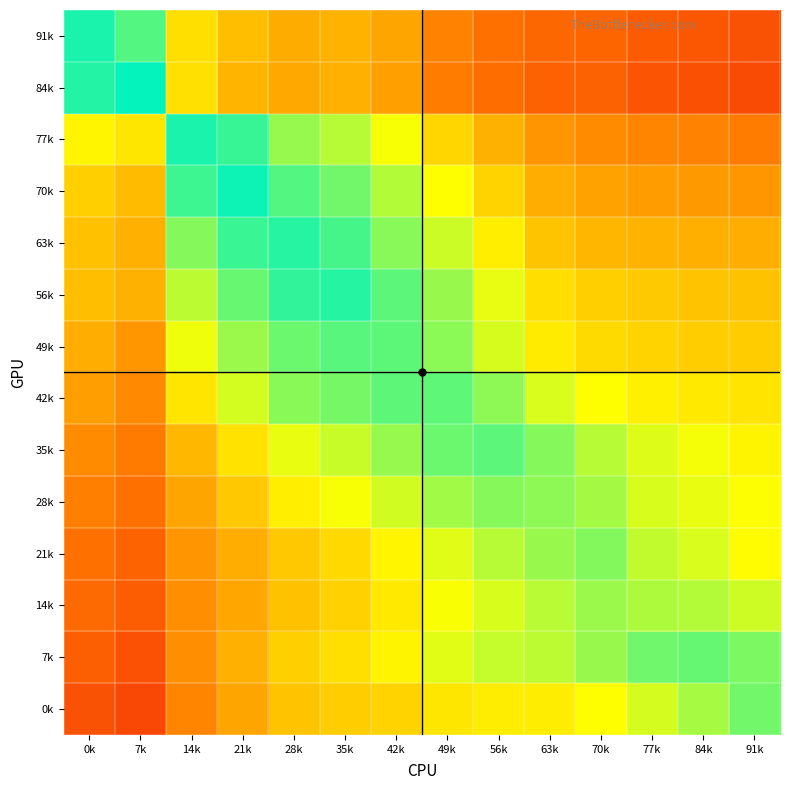

Reading left to right, extract all data points from this chart.

0k: 0k=0.2	7k=0.2	14k=0.4	21k=0.5	28k=0.5	35k=0.5	42k=0.6	49k=0.6	56k=0.6	63k=0.6	70k=0.7	77k=0.7	84k=0.8	91k=0.9
7k: 0k=0.3	7k=0.2	14k=0.4	21k=0.5	28k=0.6	35k=0.6	42k=0.6	49k=0.7	56k=0.7	63k=0.8	70k=0.8	77k=0.9	84k=0.9	91k=0.8
14k: 0k=0.3	7k=0.3	14k=0.4	21k=0.5	28k=0.5	35k=0.6	42k=0.6	49k=0.7	56k=0.7	63k=0.8	70k=0.8	77k=0.8	84k=0.8	91k=0.7
21k: 0k=0.3	7k=0.3	14k=0.4	21k=0.5	28k=0.5	35k=0.6	42k=0.6	49k=0.7	56k=0.8	63k=0.8	70k=0.8	77k=0.7	84k=0.7	91k=0.7
28k: 0k=0.4	7k=0.3	14k=0.5	21k=0.5	28k=0.6	35k=0.7	42k=0.7	49k=0.8	56k=0.8	63k=0.8	70k=0.8	77k=0.7	84k=0.7	91k=0.7
35k: 0k=0.4	7k=0.4	14k=0.5	21k=0.6	28k=0.7	35k=0.7	42k=0.8	49k=0.9	56k=0.9	63k=0.8	70k=0.8	77k=0.7	84k=0.7	91k=0.6
42k: 0k=0.4	7k=0.4	14k=0.6	21k=0.7	28k=0.8	35k=0.8	42k=0.9	49k=0.9	56k=0.8	63k=0.7	70k=0.7	77k=0.6	84k=0.6	91k=0.6
49k: 0k=0.5	7k=0.4	14k=0.7	21k=0.8	28k=0.9	35k=0.9	42k=0.9	49k=0.8	56k=0.7	63k=0.6	70k=0.6	77k=0.6	84k=0.5	91k=0.5
56k: 0k=0.5	7k=0.5	14k=0.8	21k=0.9	28k=0.9	35k=0.9	42k=0.9	49k=0.8	56k=0.7	63k=0.6	70k=0.6	77k=0.5	84k=0.5	91k=0.5
63k: 0k=0.5	7k=0.5	14k=0.8	21k=0.9	28k=0.9	35k=0.9	42k=0.8	49k=0.7	56k=0.6	63k=0.5	70k=0.5	77k=0.5	84k=0.5	91k=0.5
70k: 0k=0.6	7k=0.5	14k=0.9	21k=1.0	28k=0.9	35k=0.9	42k=0.8	49k=0.7	56k=0.6	63k=0.5	70k=0.4	77k=0.4	84k=0.4	91k=0.4
77k: 0k=0.6	7k=0.6	14k=1.0	21k=0.9	28k=0.8	35k=0.8	42k=0.7	49k=0.6	56k=0.5	63k=0.4	70k=0.4	77k=0.4	84k=0.4	91k=0.4
84k: 0k=1.0	7k=1.0	14k=0.6	21k=0.5	28k=0.5	35k=0.5	42k=0.4	49k=0.4	56k=0.3	63k=0.3	70k=0.3	77k=0.2	84k=0.2	91k=0.2
91k: 0k=1.0	7k=0.9	14k=0.6	21k=0.5	28k=0.5	35k=0.5	42k=0.5	49k=0.4	56k=0.3	63k=0.3	70k=0.3	77k=0.3	84k=0.2	91k=0.2